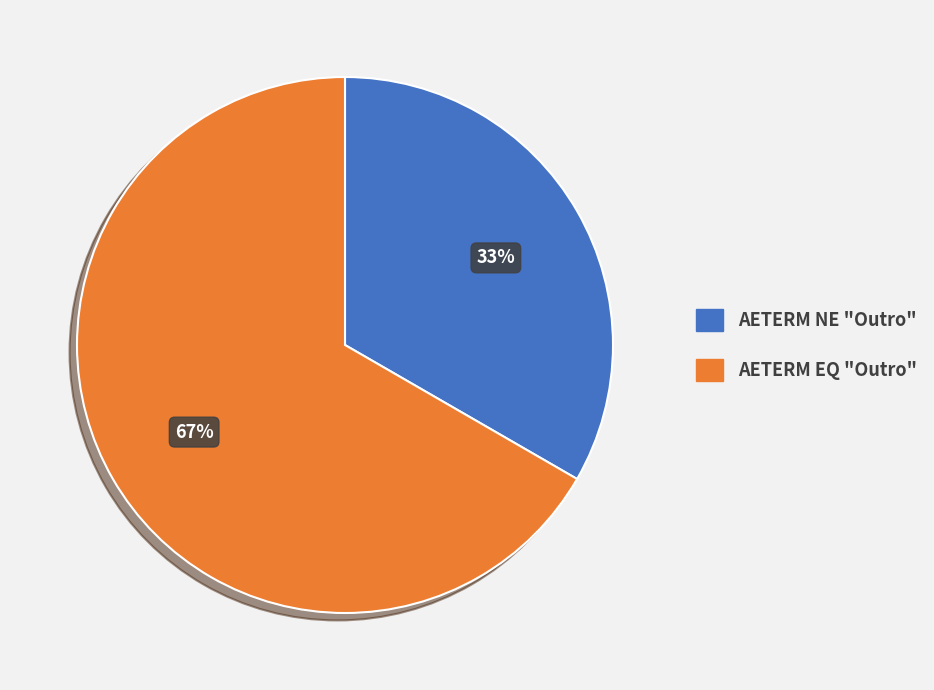

True or false: AETERM NE "Outro" accounts for 33% of the total.

True